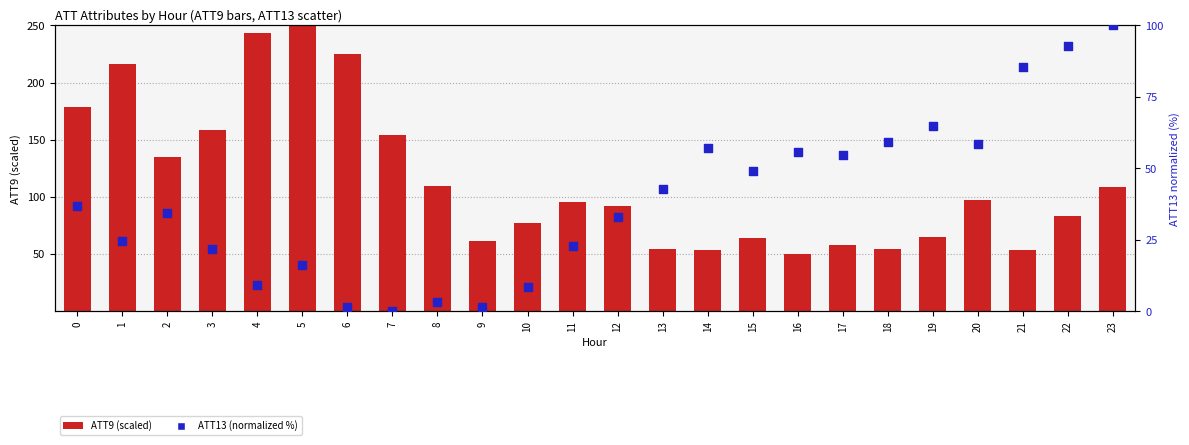

Which series has the largest Y range (max minus min)?

ATT9 (scaled)